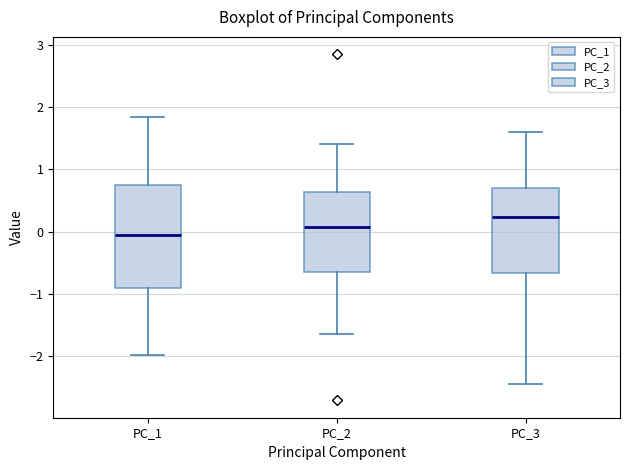

Which box is the tallest, from its lower edge to its upper edge?

PC_1